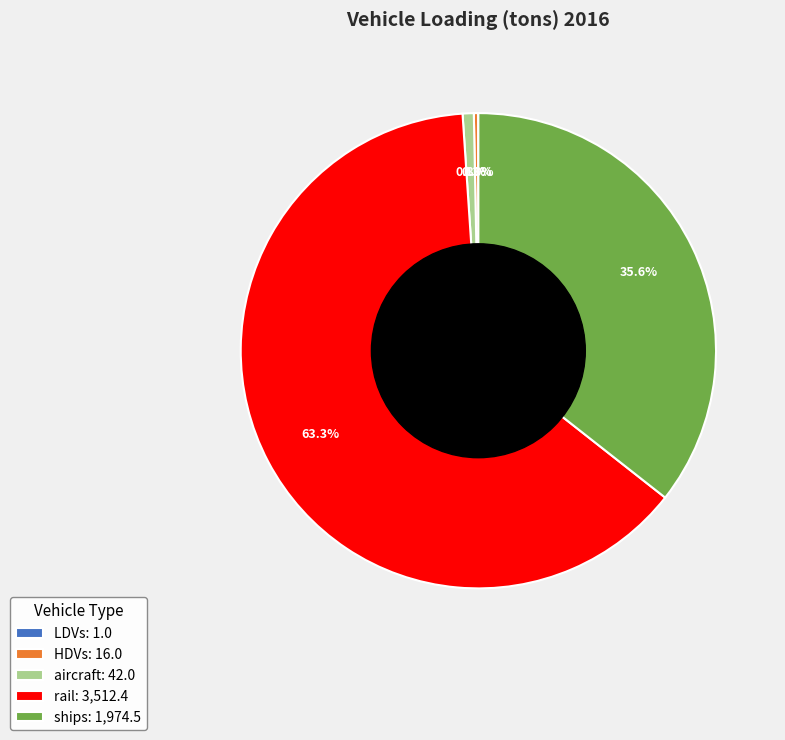

What portion of the pie excludes ships: 1,974.5?

64.4%